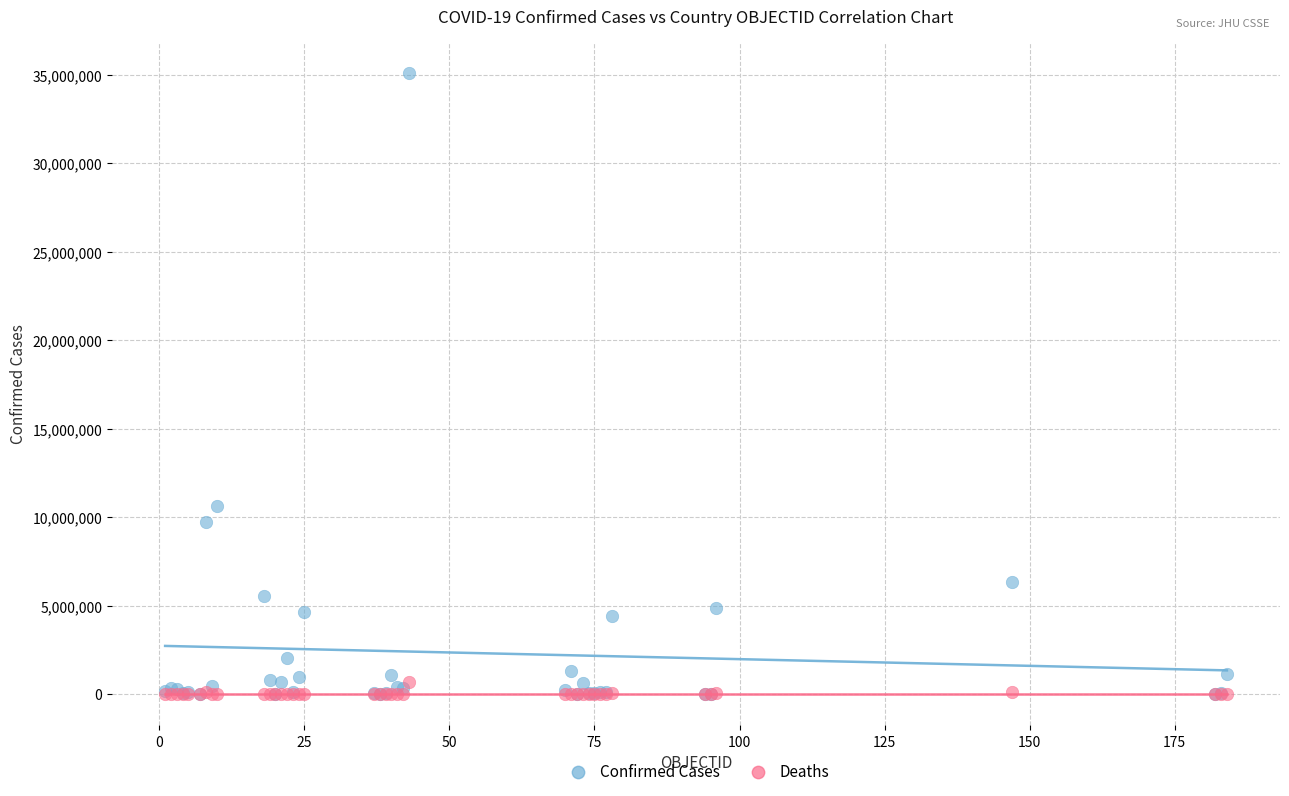

Which series contains the highest Y value?

Confirmed Cases